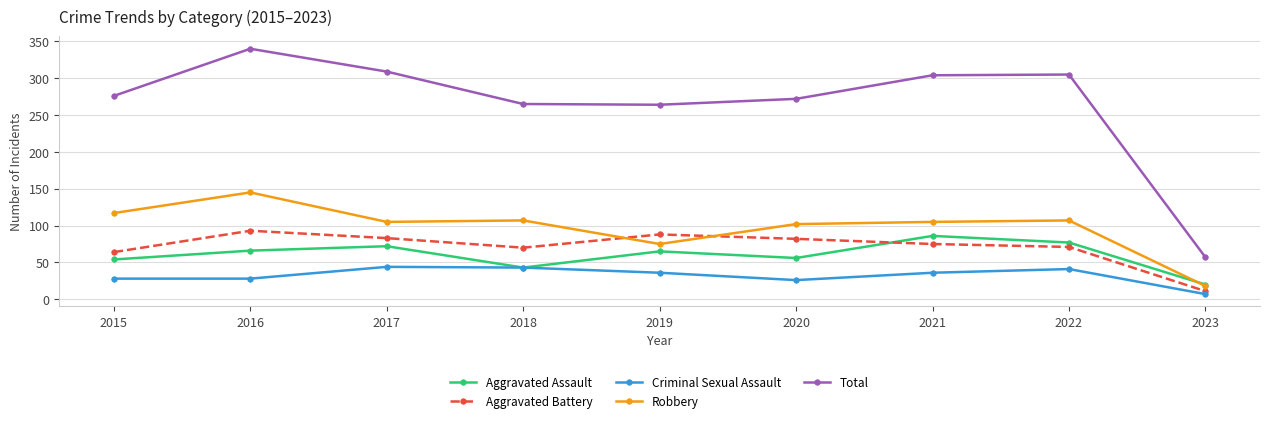

The value of Aggravated Assault at 2022 is 122. True or false?

False